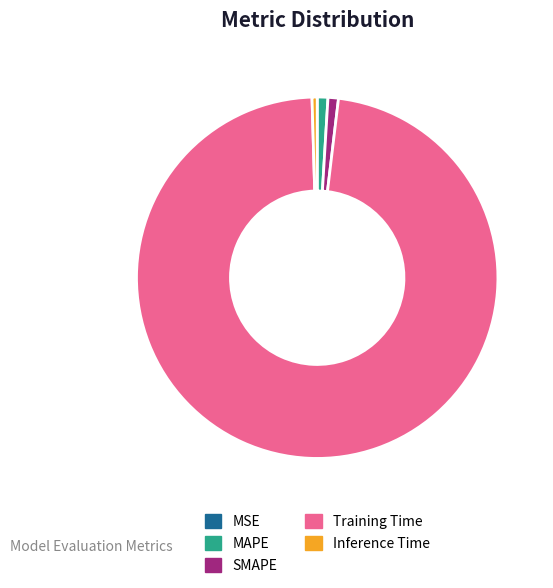

To the nearest percent, what is the difference between the largest and smallest slice percentages?

98%